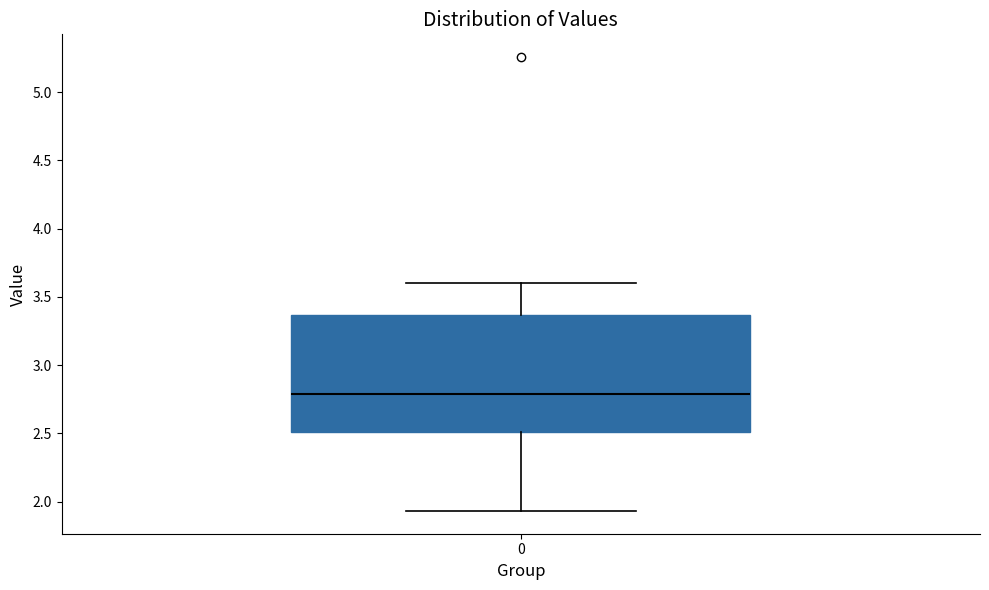

Read this box plot against the y-axis: the position of the median line, the range covered by the box, and the ends of both whiskers. The values are not printed on the chart, so give them approximately, as read against the axis.

median 2.80, box 2.50 to 3.35, whiskers 1.95 to 3.60